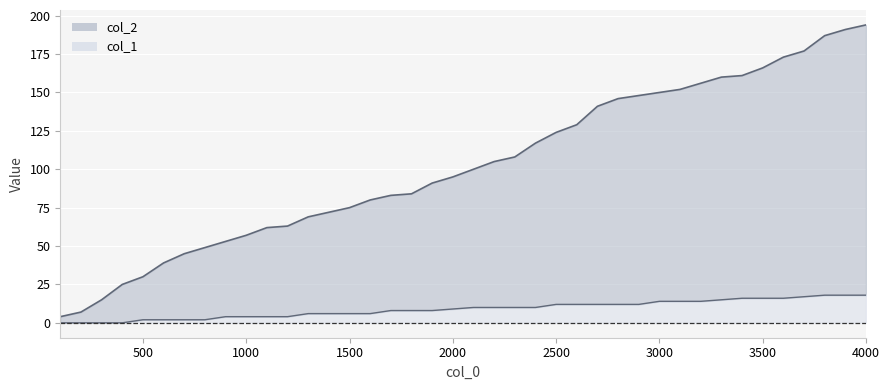

Is the value of col_1 at 100 greater than the value of col_2 at 2700?

No